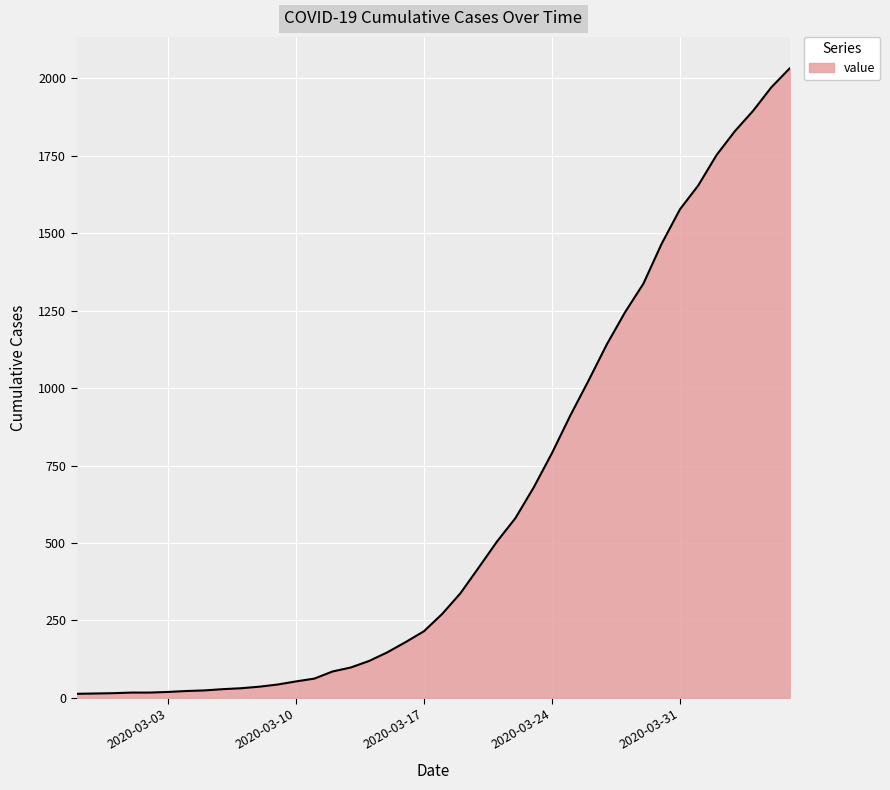

What is the difference between the maximum and minimum values?

2019